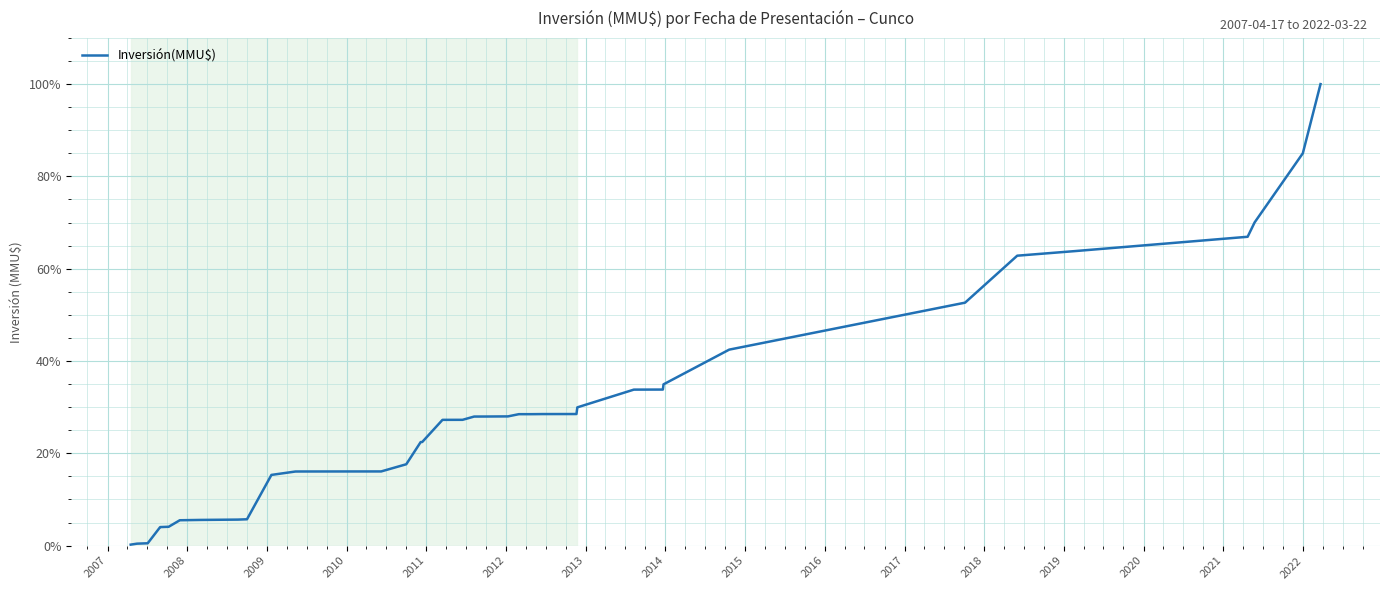

How many lines are shown in the chart?

1